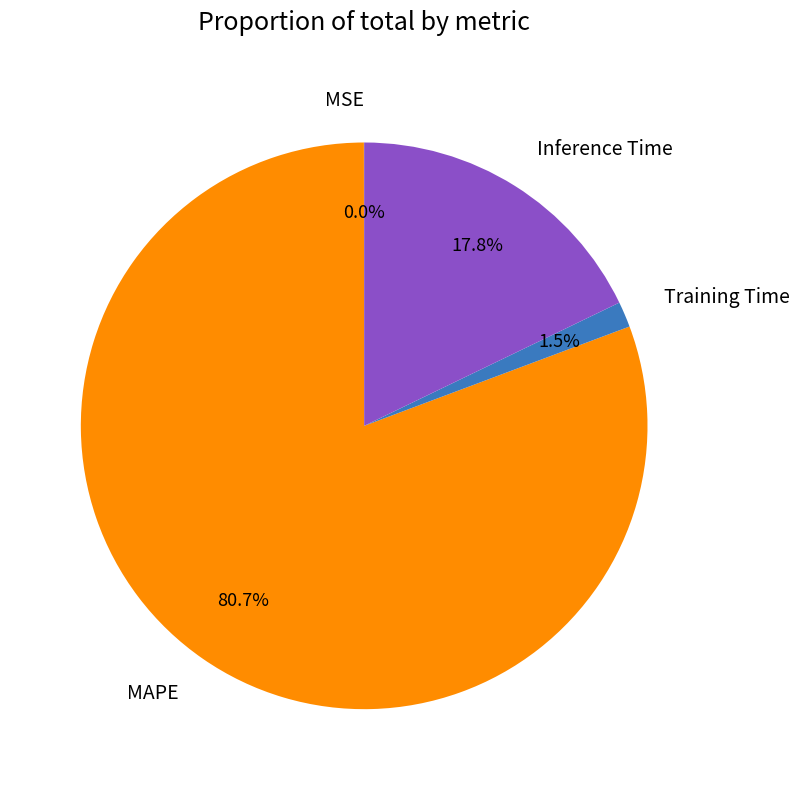

Which category accounts for the majority?

MAPE